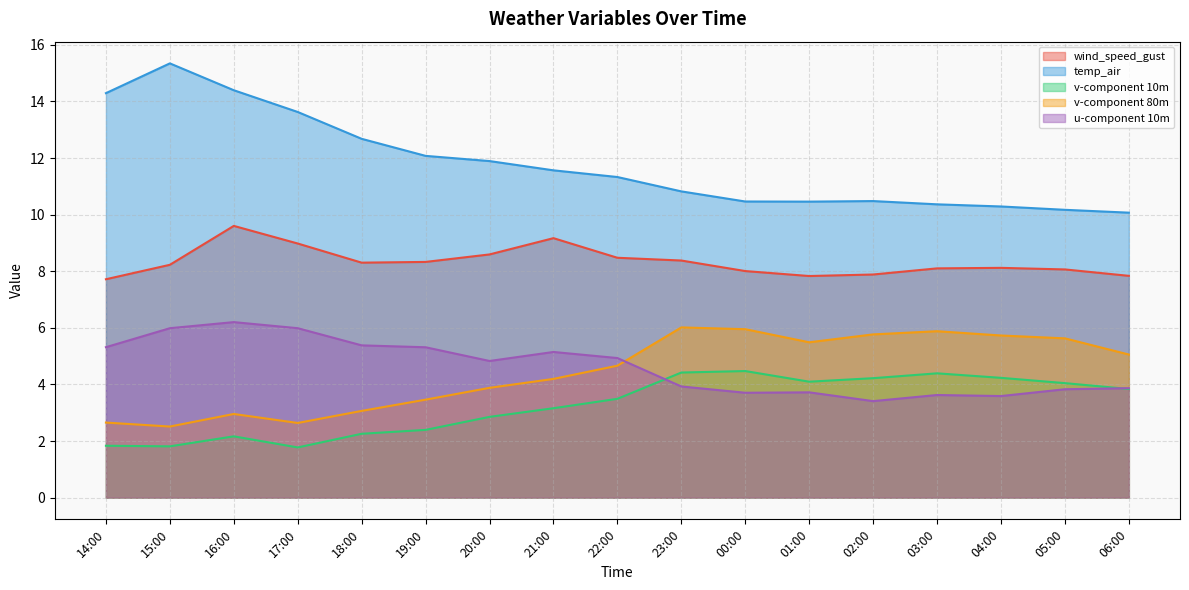

How many categories are shown in the chart?

17